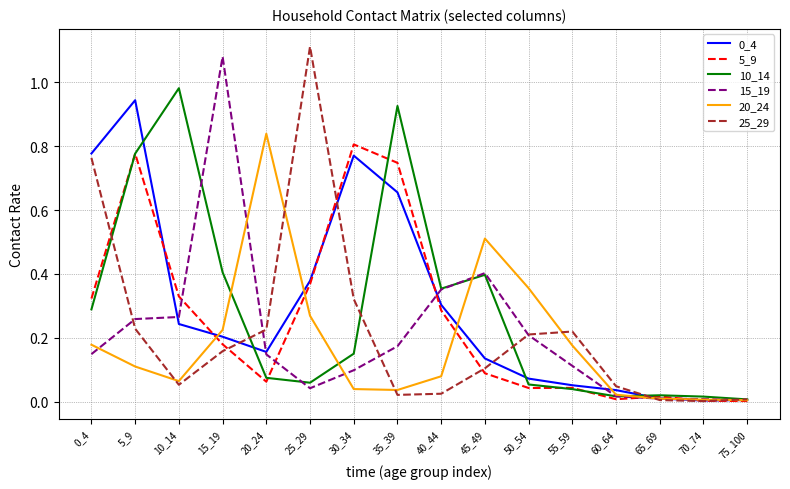

At which category is the sum across all series the highest?

5_9